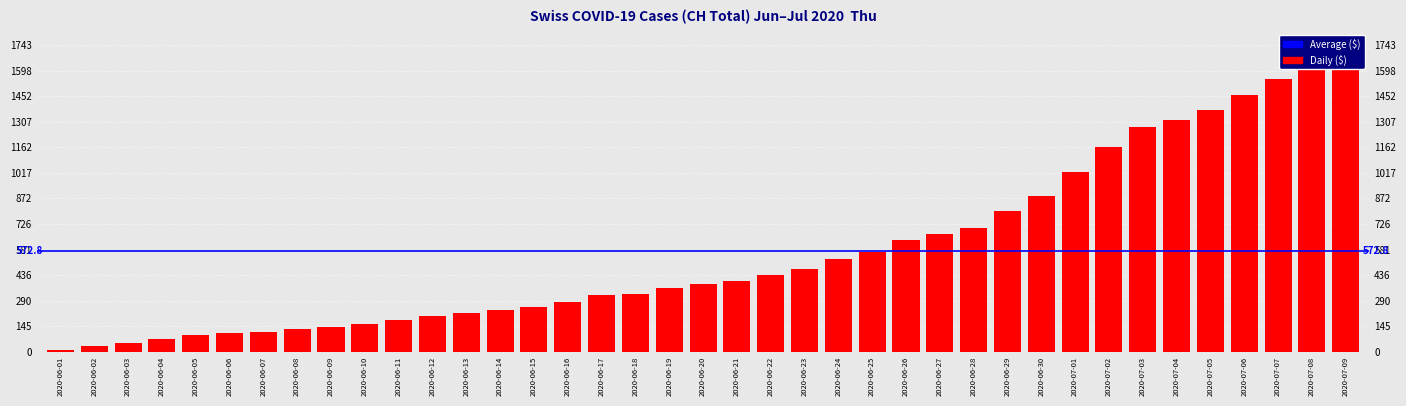

Reading left to right, list all the values displayed in this chart.

12	32	50	74	95	107	114	132	142	159	180	205	219	235	257	284	320	331	362	387	402	436	468	526	567	636	671	706	797	884	1022	1166	1277	1319	1371	1456	1547	1650	1743